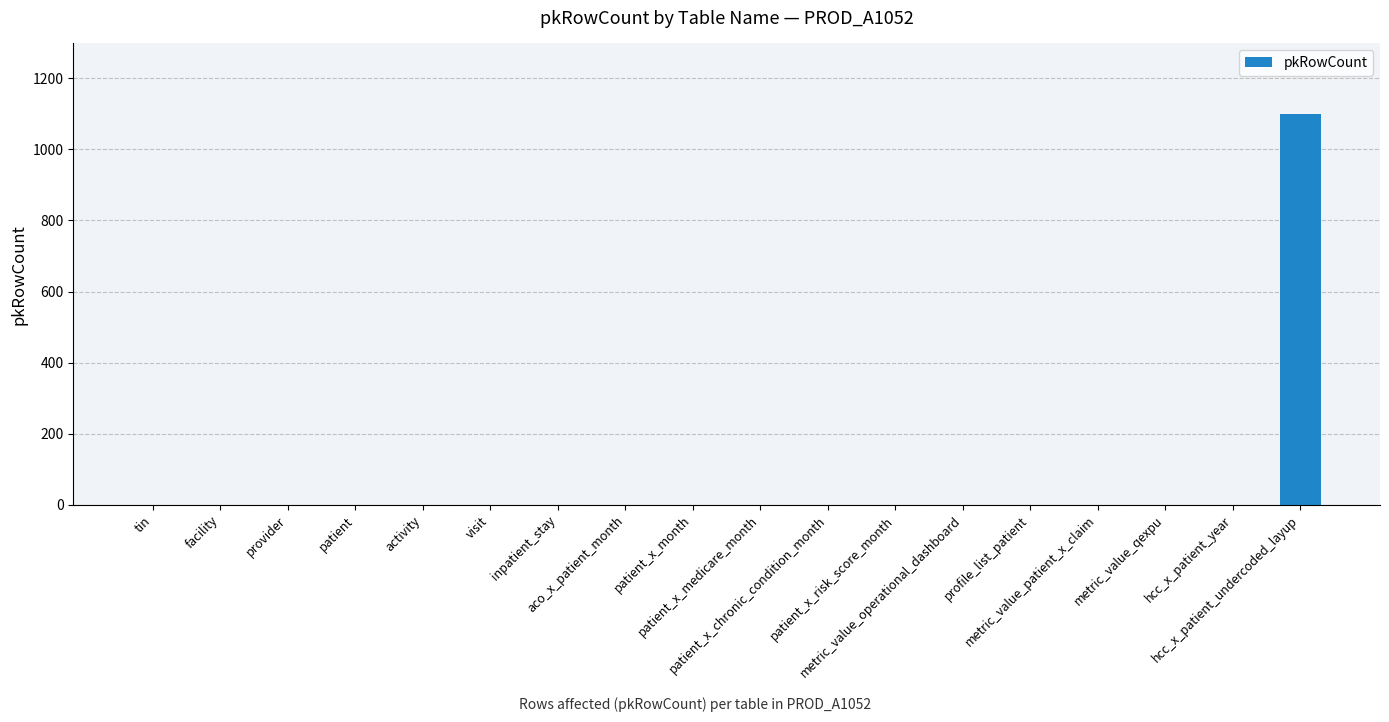

What is the greatest value displayed?

1100